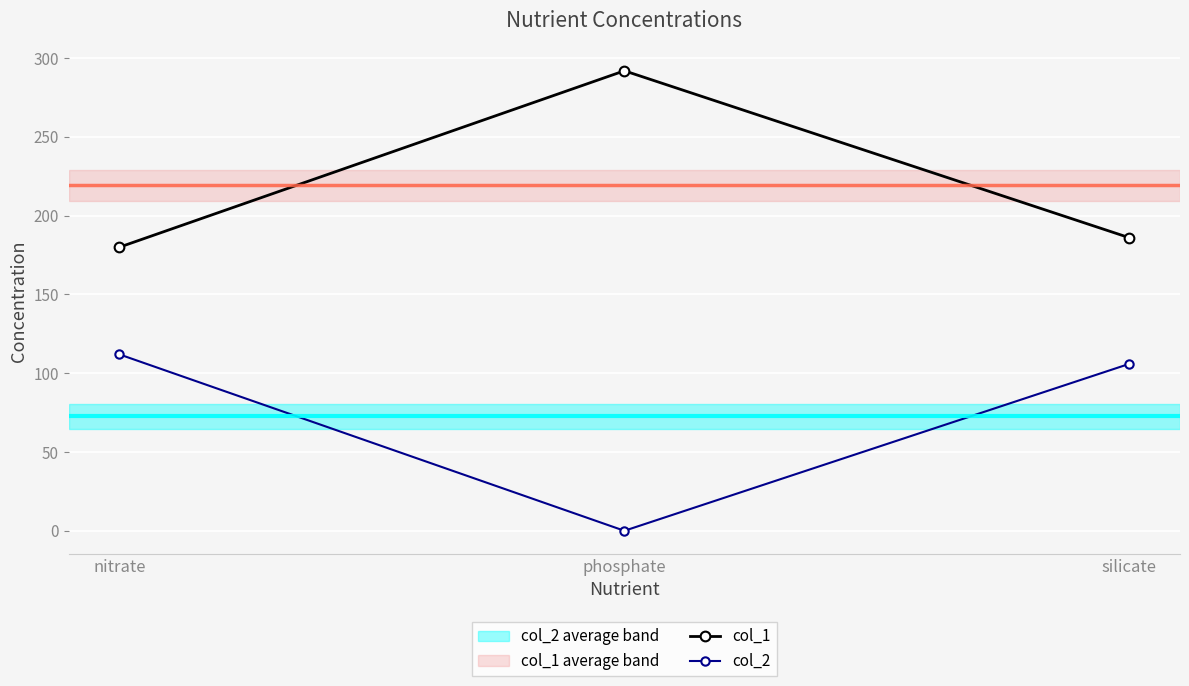

What is the total value across all series at phosphate?

292